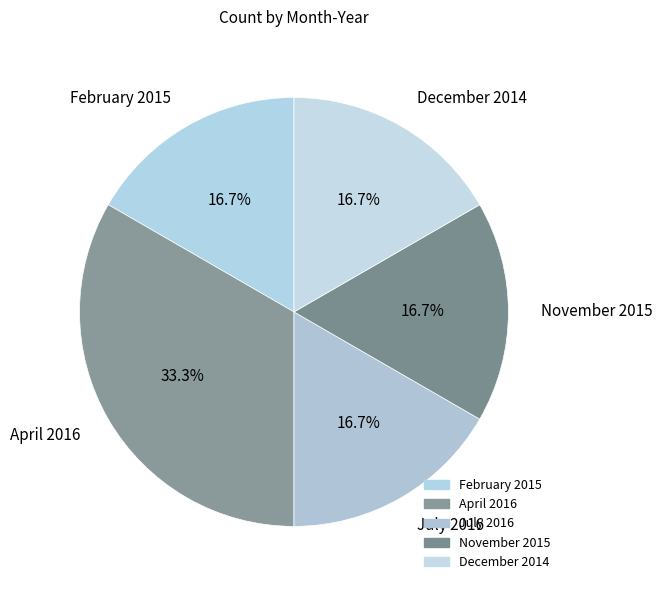

Between April 2016 and July 2016, which is larger?

April 2016